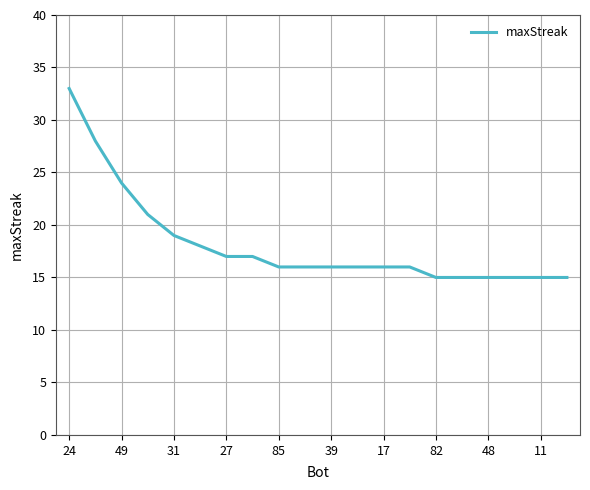

What is the smallest value displayed?

15